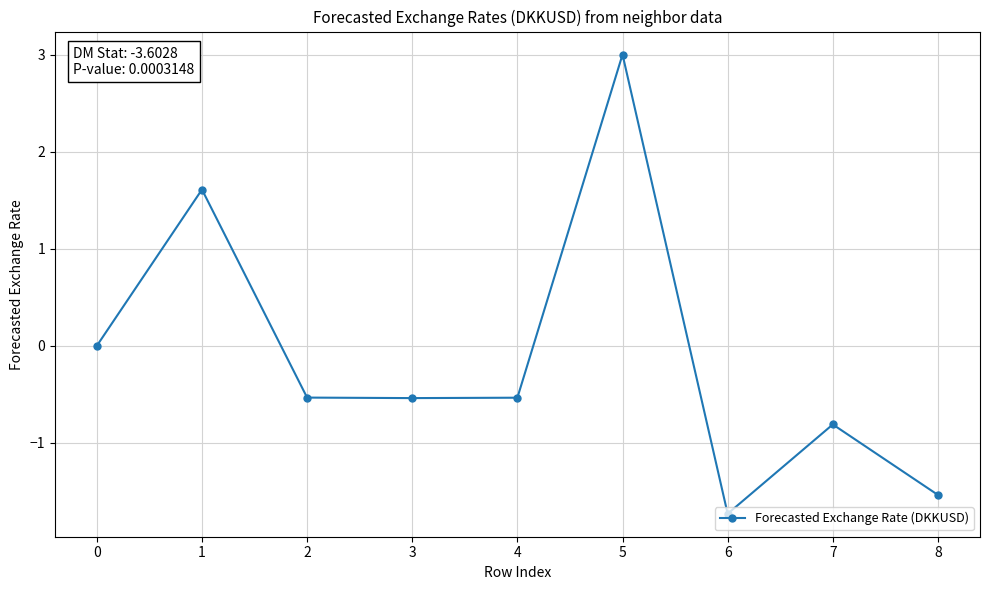

What is the sum of the values at 3 and 7?

-1.3